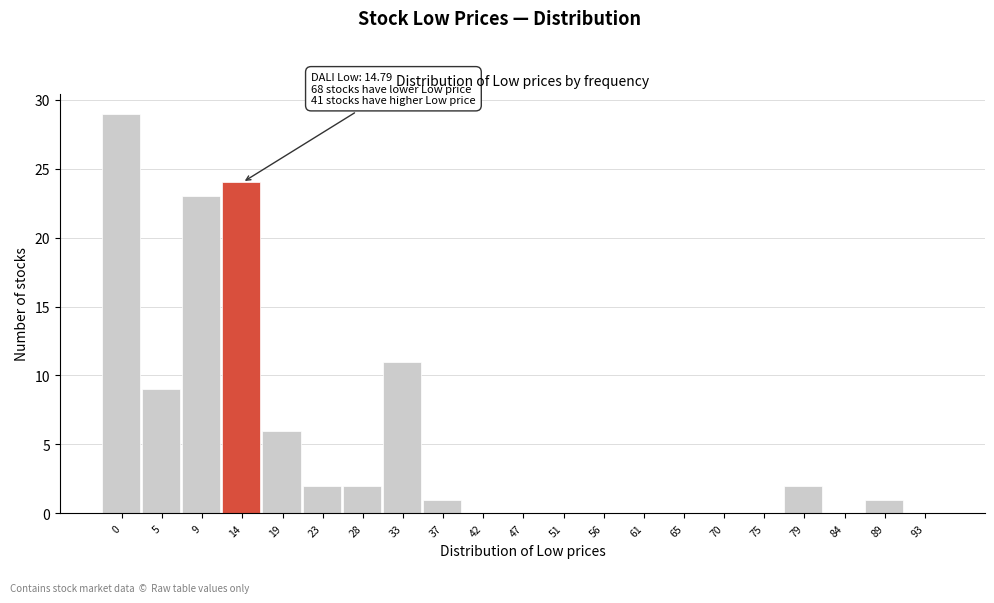

Reading left to right, transcribe all the data shown in this chart.

0=29	5=9	9=23	14=24	19=6	23=2	28=2	33=11	37=1	42=0	47=0	51=0	56=0	61=0	65=0	70=0	75=0	79=2	84=0	89=1	93=0